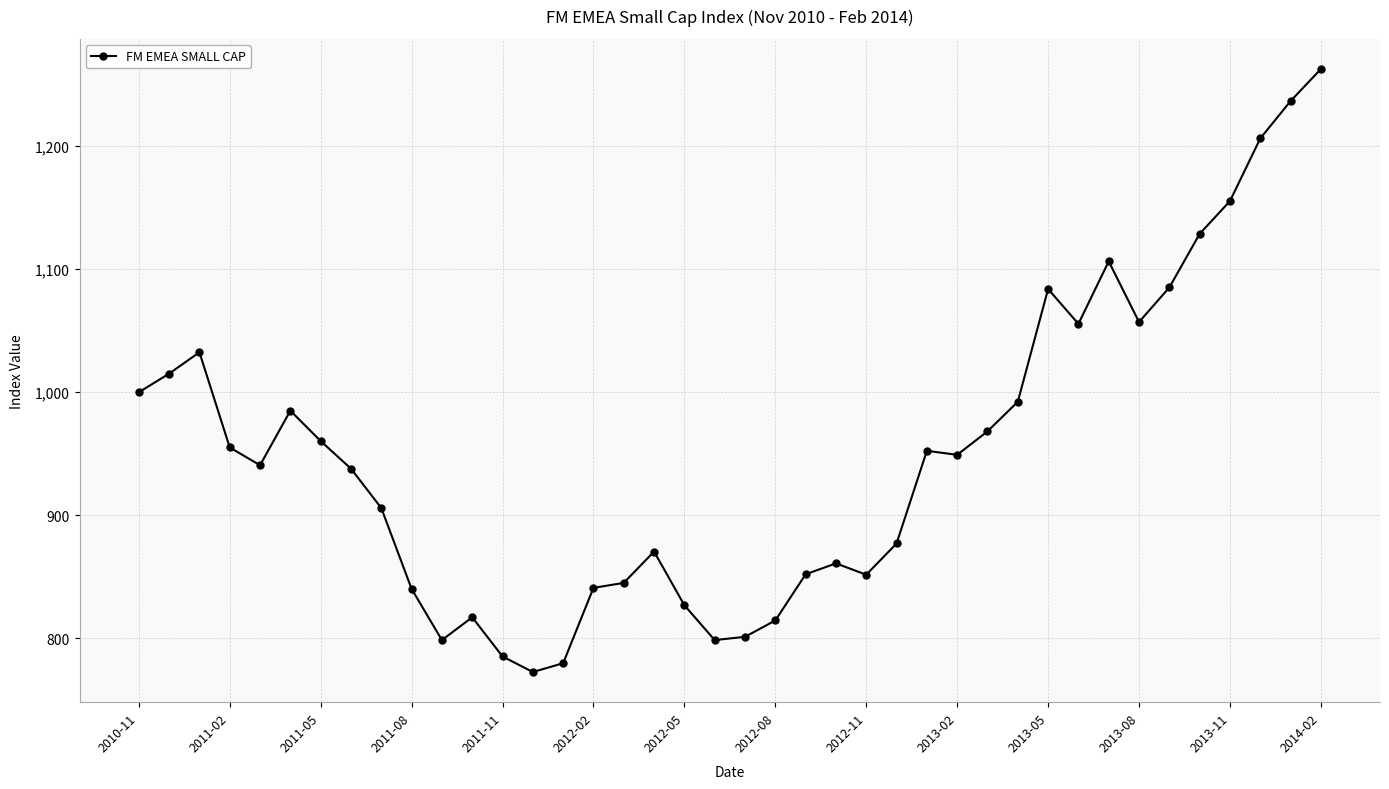

What is the smallest value displayed?

772.6